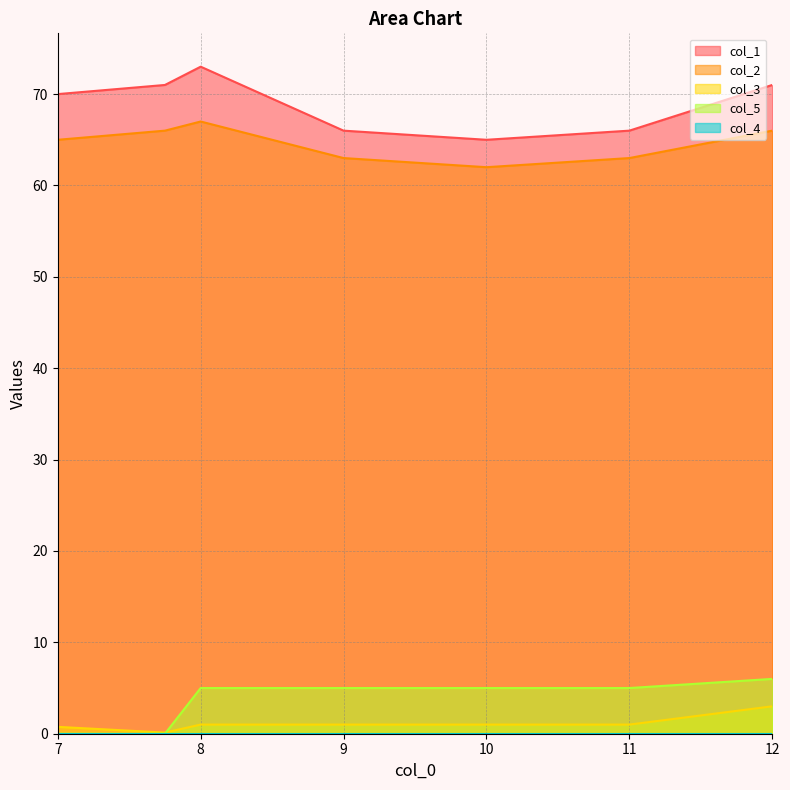

What is the maximum value for col_1?

73.0